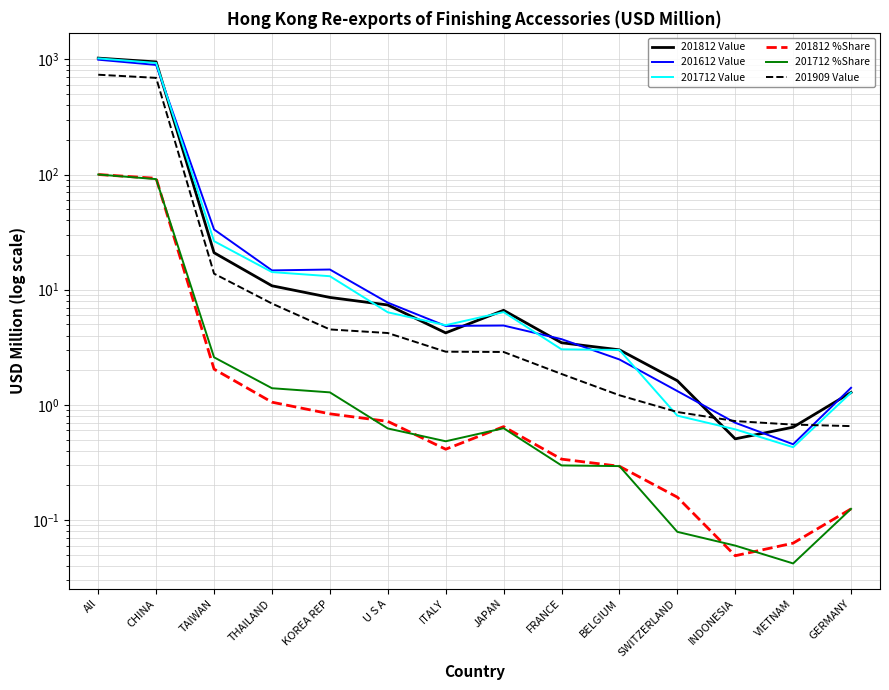

Reading left to right, transcribe all the data shown in this chart.

201812 Value: 1024.7	949.7	20.9	10.8	8.6	7.4	4.2	6.6	3.5	3.0	1.6	0.5	0.6	1.3
201612 Value: 993.1	894.5	33.3	14.7	15.0	7.7	4.8	4.9	3.7	2.5	1.3	0.7	0.5	1.4
201712 Value: 1019.4	929.9	26.4	14.2	13.1	6.4	4.9	6.4	3.0	3.0	0.8	0.6	0.4	1.3
201812 %Share: 100.0	92.7	2.0	1.1	0.8	0.7	0.4	0.6	0.3	0.3	0.2	0.0	0.1	0.1
201712 %Share: 100.0	91.2	2.6	1.4	1.3	0.6	0.5	0.6	0.3	0.3	0.1	0.1	0.0	0.1
201909 Value: 735.1	690.5	13.8	7.6	4.5	4.2	2.9	2.9	1.9	1.2	0.9	0.7	0.7	0.7